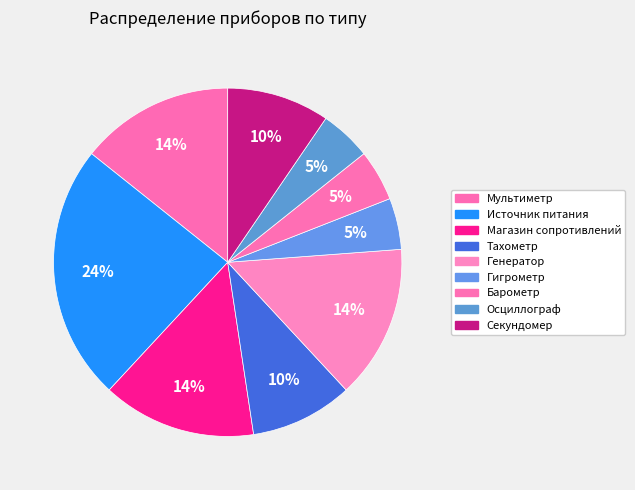

Does any single category account for the majority?

No